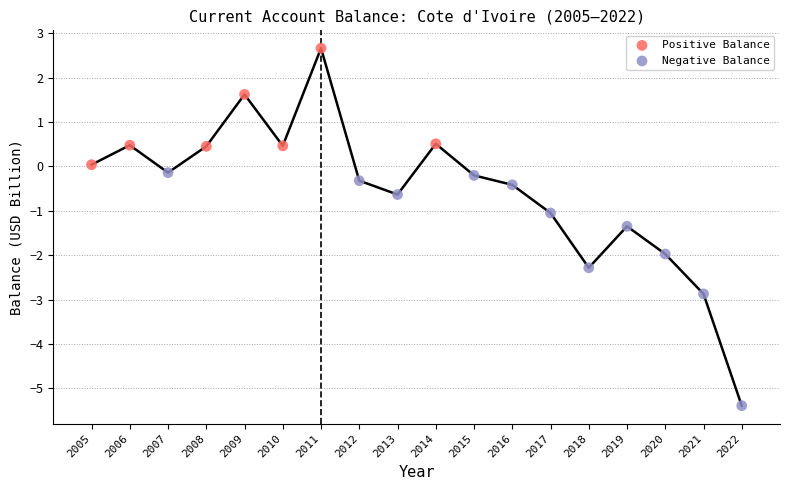

Which series reaches the maximum Y coordinate?

Positive Balance